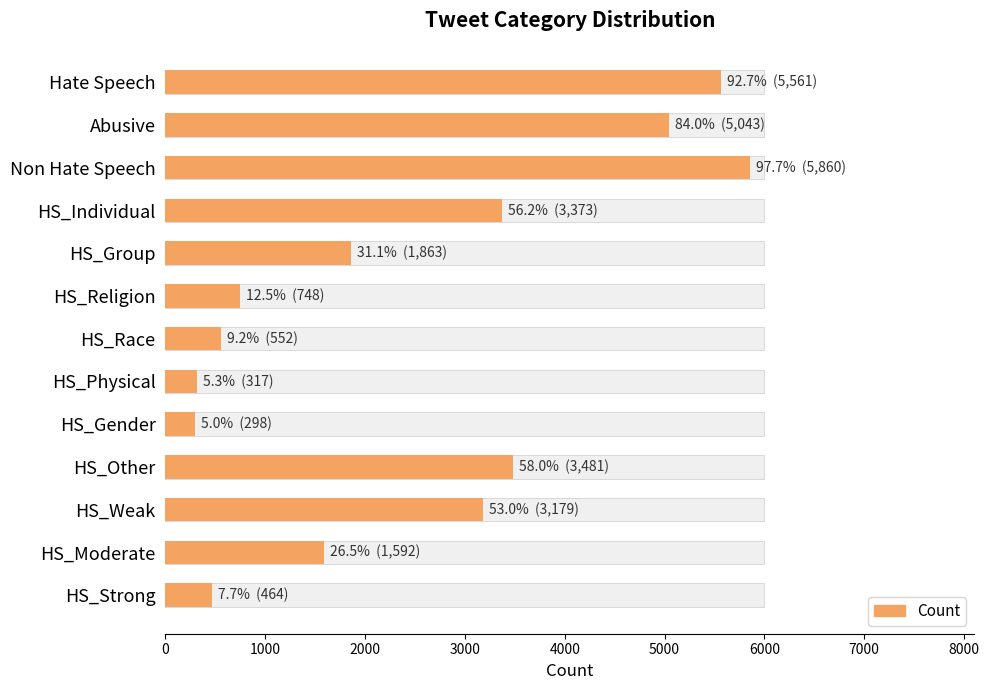

What is the smallest value displayed?

298